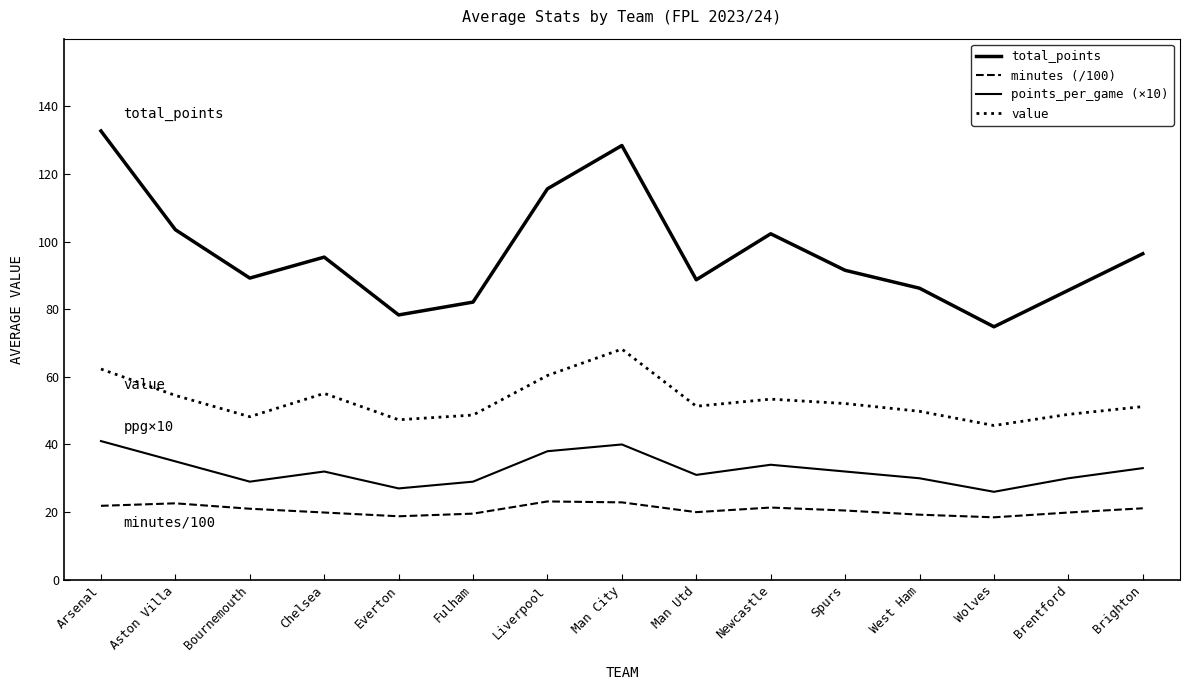

What is the label of the 14th point from the left?

Brentford